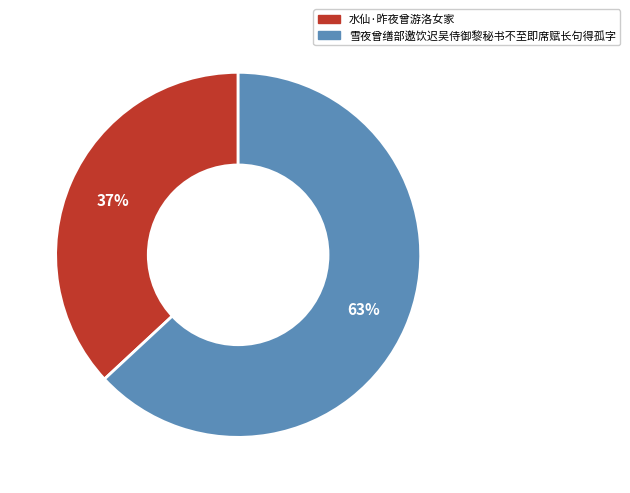

The 雪夜曾缮部邀饮迟吴侍御黎秘书不至即席赋长句得孤字 slice represents 50% of the pie. True or false?

False